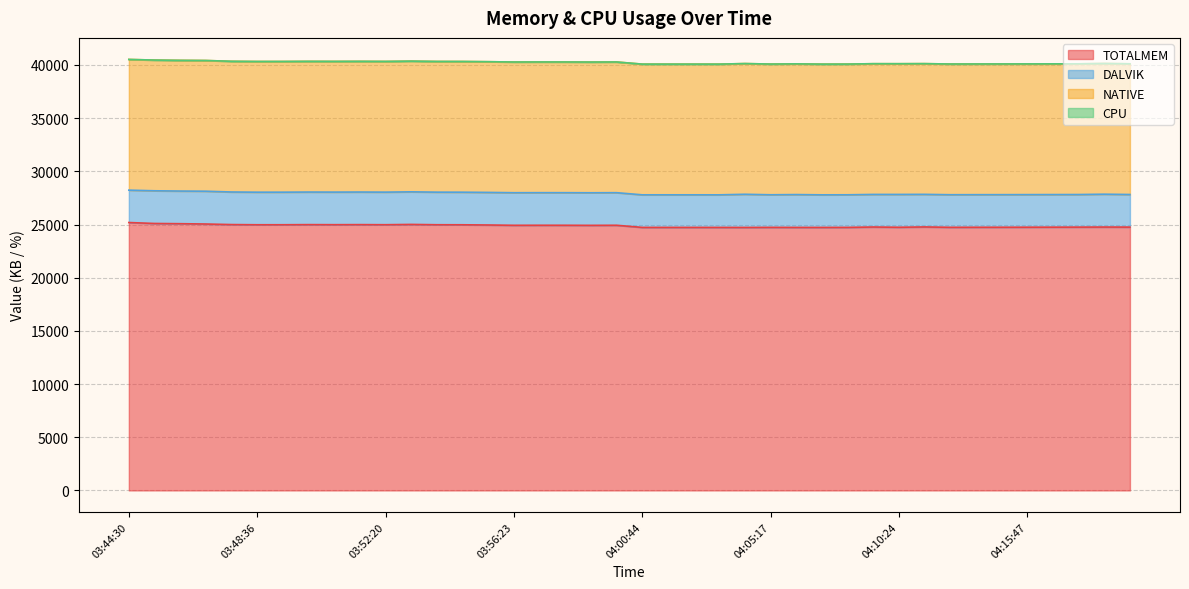

Where is DALVIK nearest to the value 3081?

03:46:59